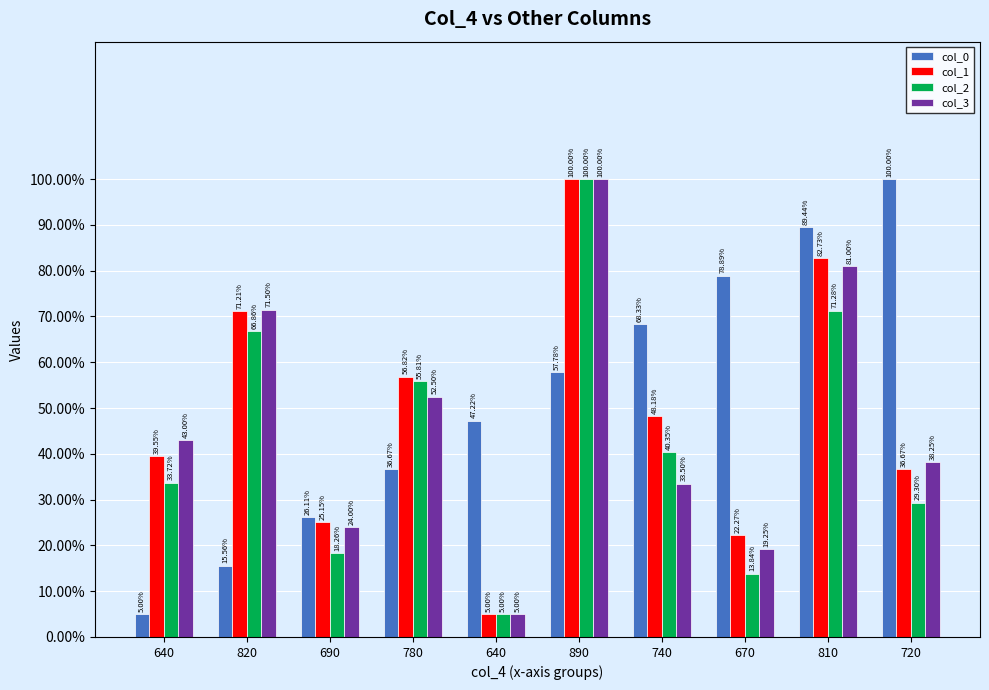

The col_1 series shows 39.5 at 640. True or false?

True